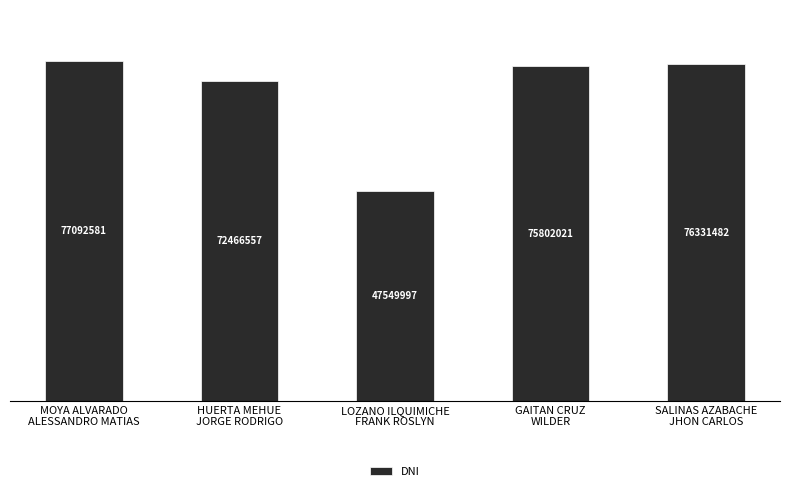

Are the bars horizontal?

No